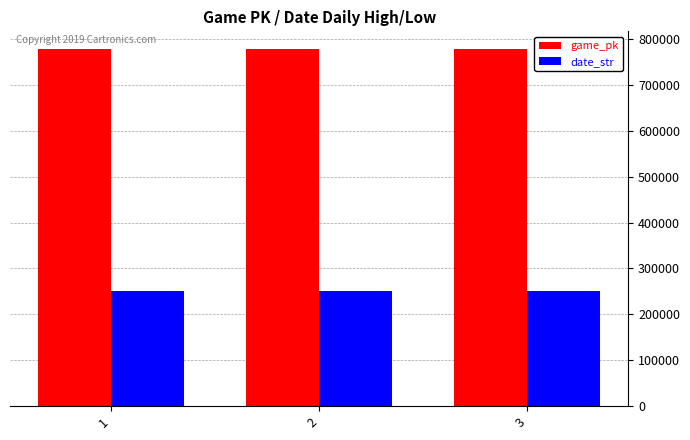

How many distinct data groups are displayed?

2